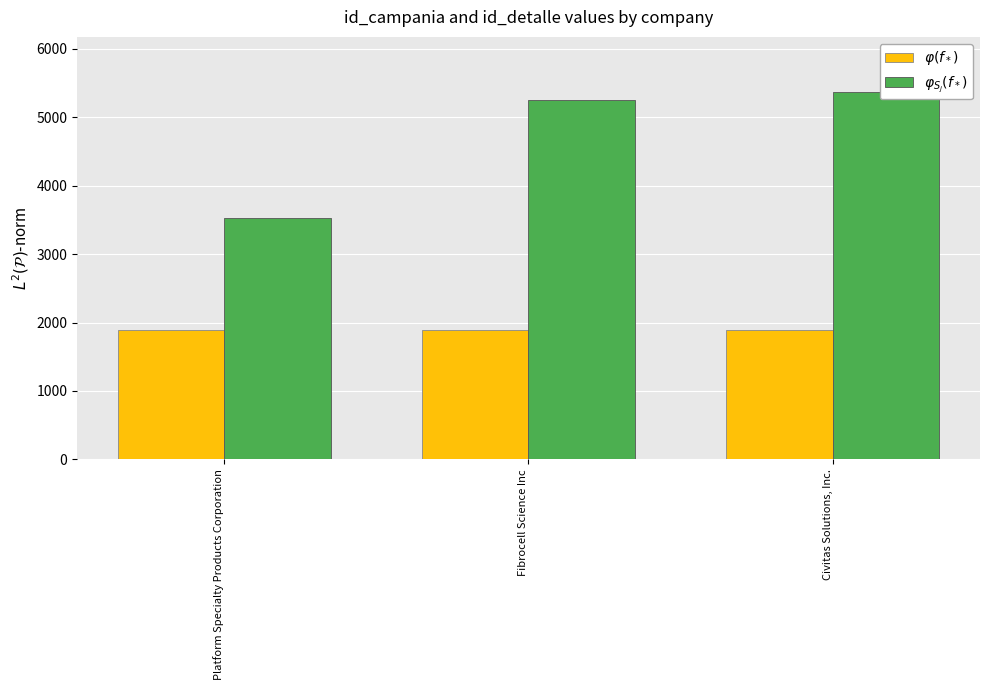

How many bars are there in total?

6